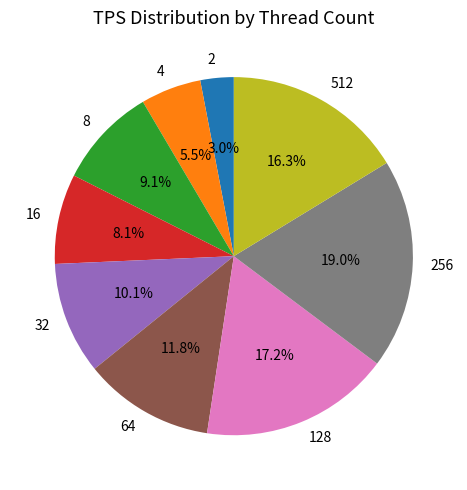

Count the number of slices in the pie.

9